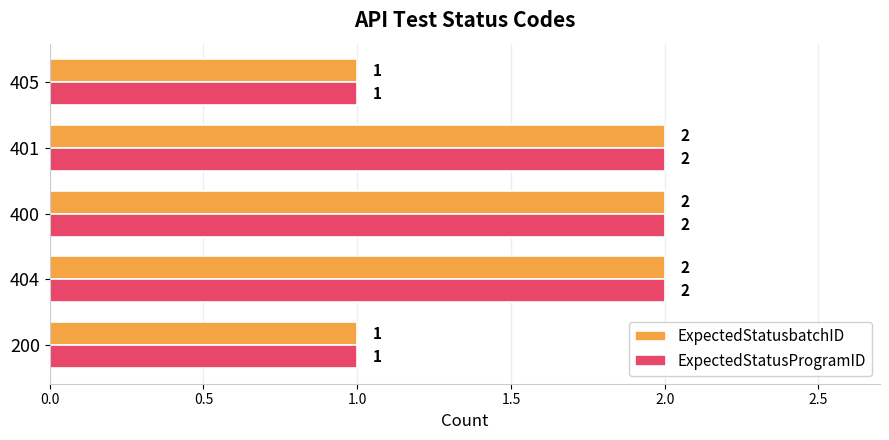

Is the value of ExpectedStatusProgramID at 405 greater than the value of ExpectedStatusbatchID at 400?

No